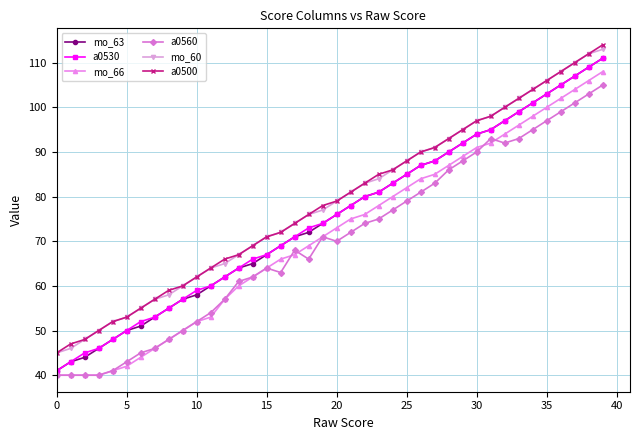

True or false: mo_60 and a0560 intersect in this chart.

False